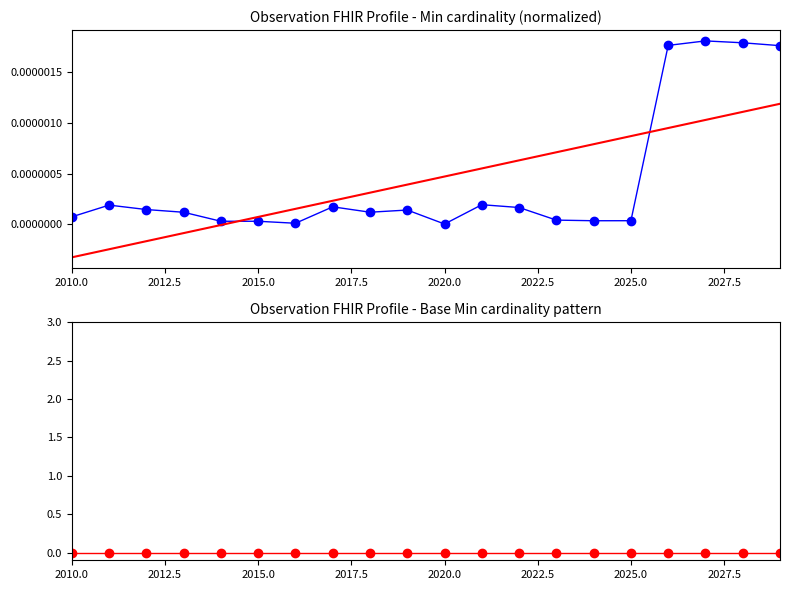

How many times do Trend and Min cross each other?

2